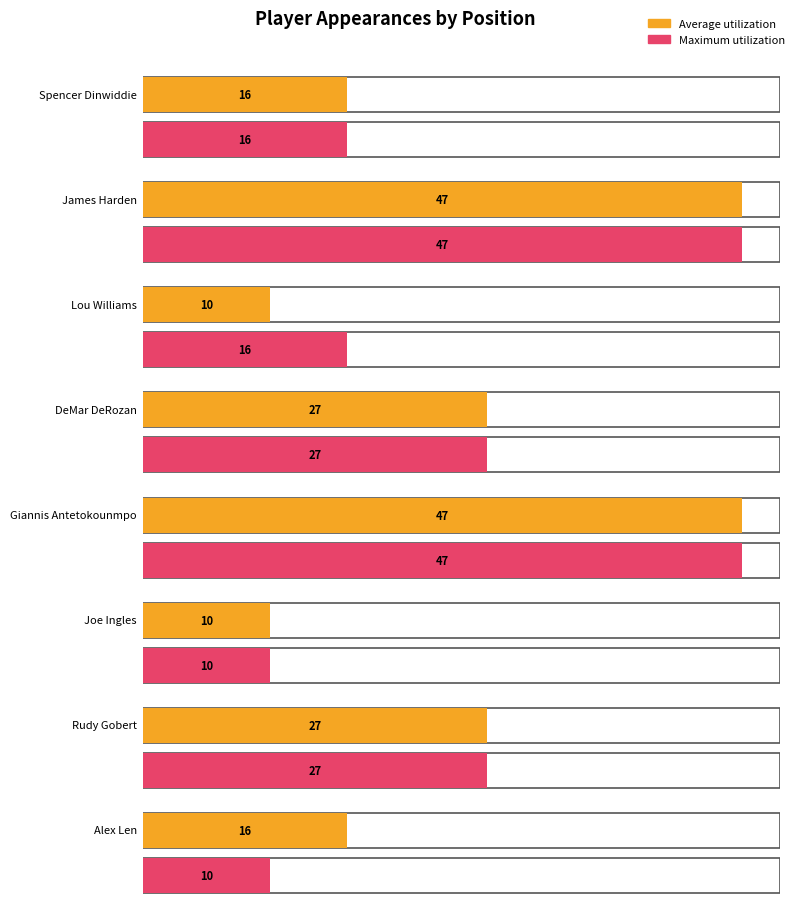

At which label is Average utilization closest to 28?

DeMar DeRozan